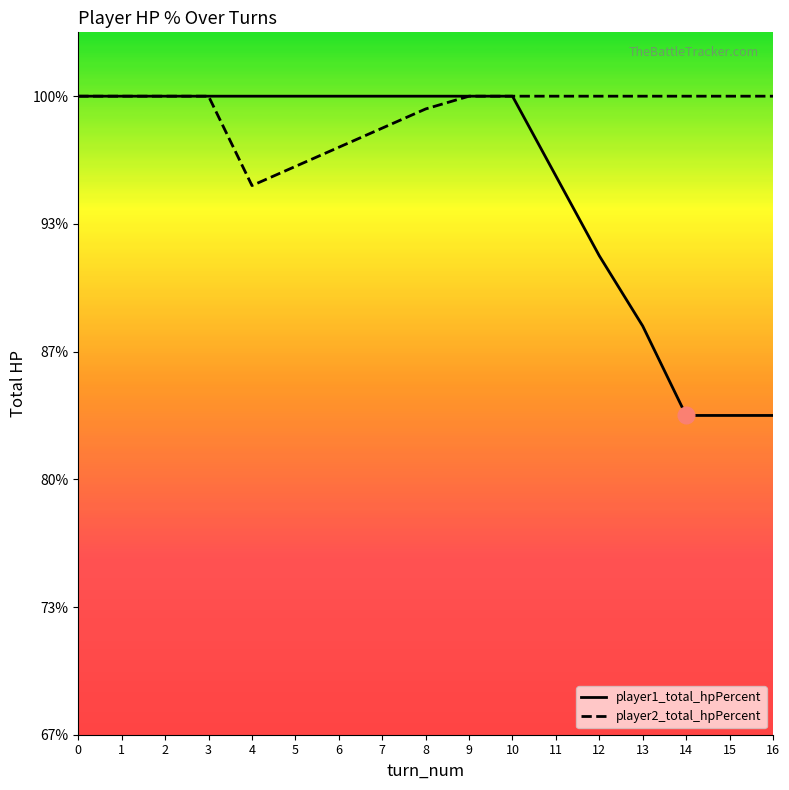

What are all the series names shown in the legend?

player1_total_hpPercent, player2_total_hpPercent